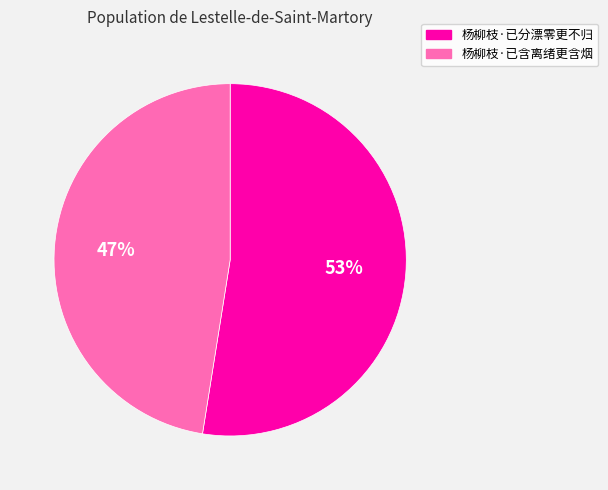

The 杨柳枝·已含离绪更含烟 slice represents 47% of the pie. True or false?

True